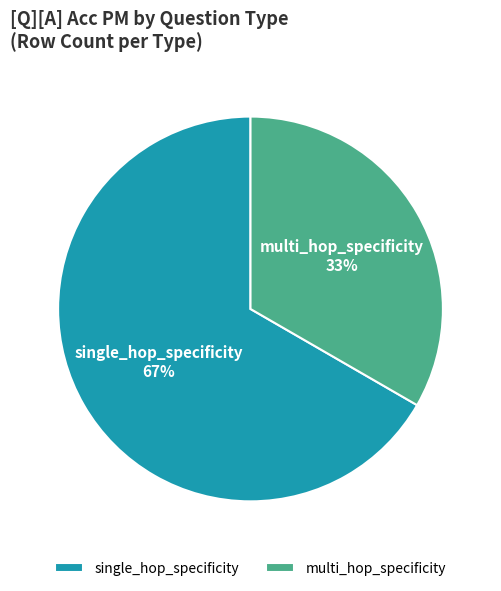

To the nearest percent, what is the combined percentage of multi_hop_specificity and single_hop_specificity?

100%